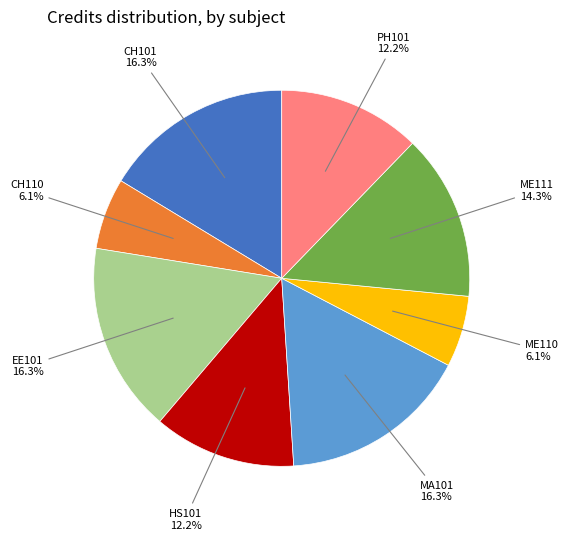

What portion of the pie excludes HS101?

87.8%